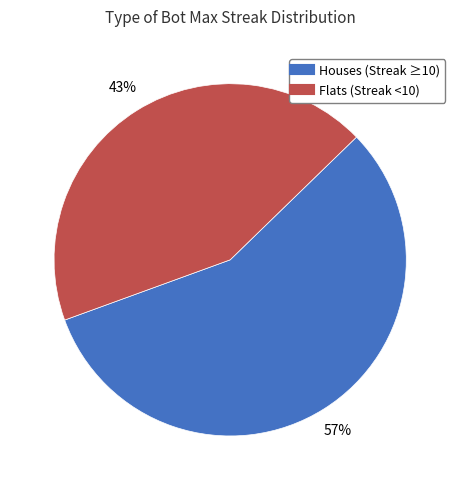

To the nearest percent, what is the average slice percentage?

50%